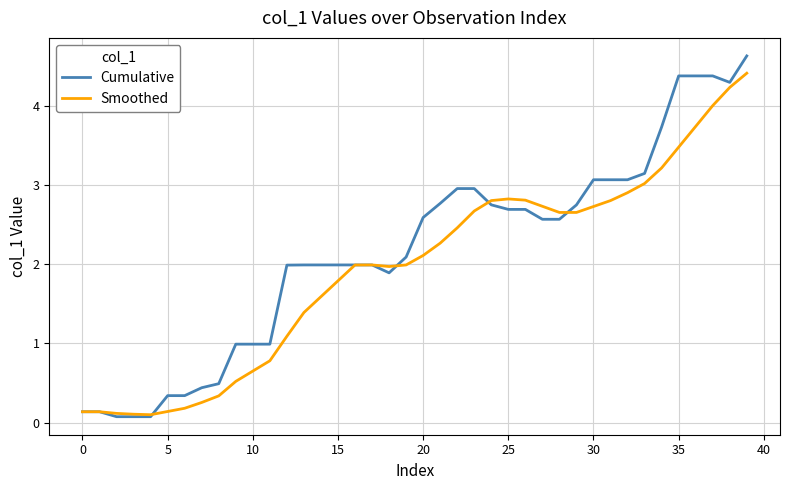

Rank the series by their maximum value, from lowest to highest.

Smoothed, Cumulative